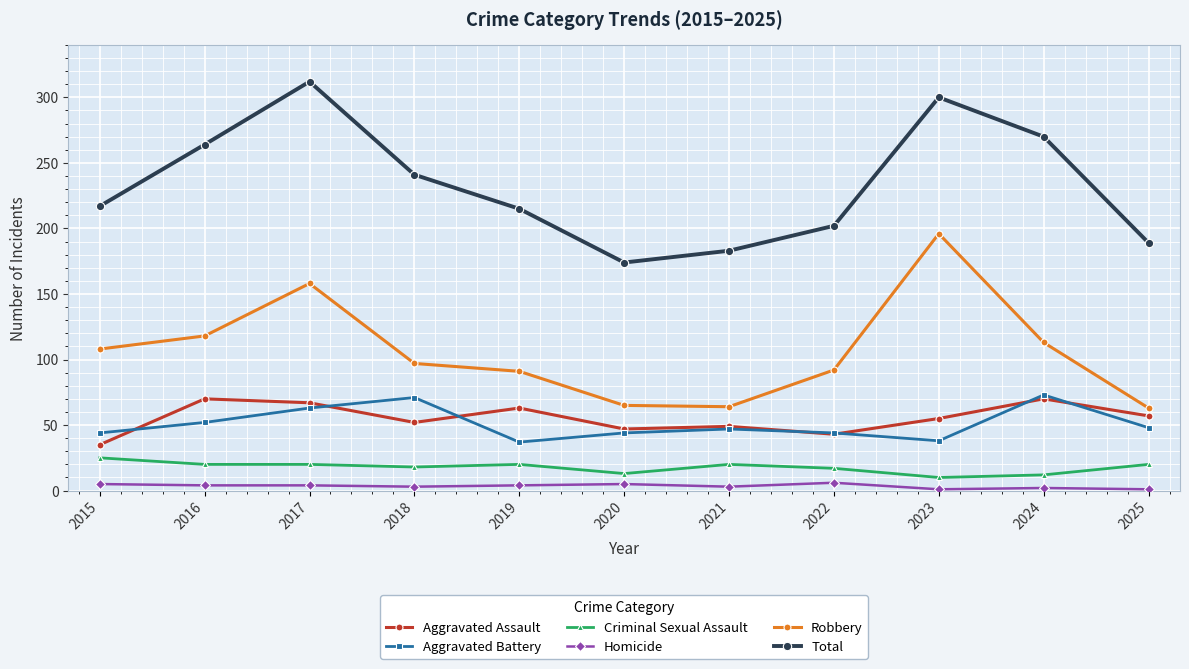

Is the value of Robbery at 2022 greater than the value of Aggravated Assault at 2022?

Yes